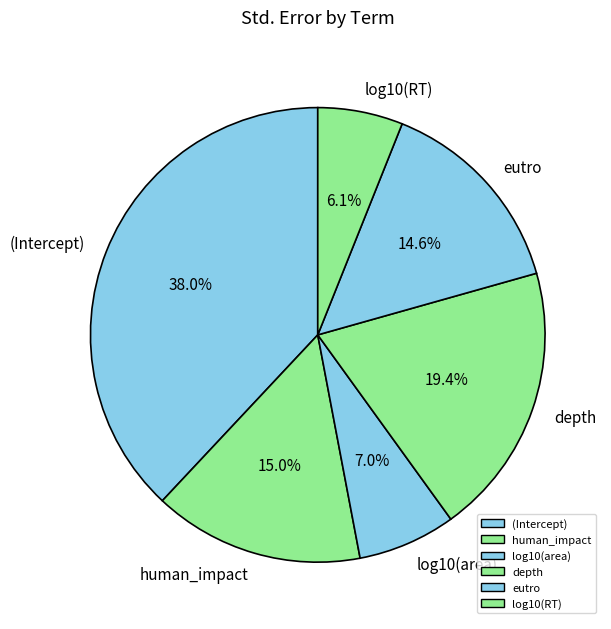

To the nearest percent, what is the combined percentage of log10(RT) and log10(area)?

13%